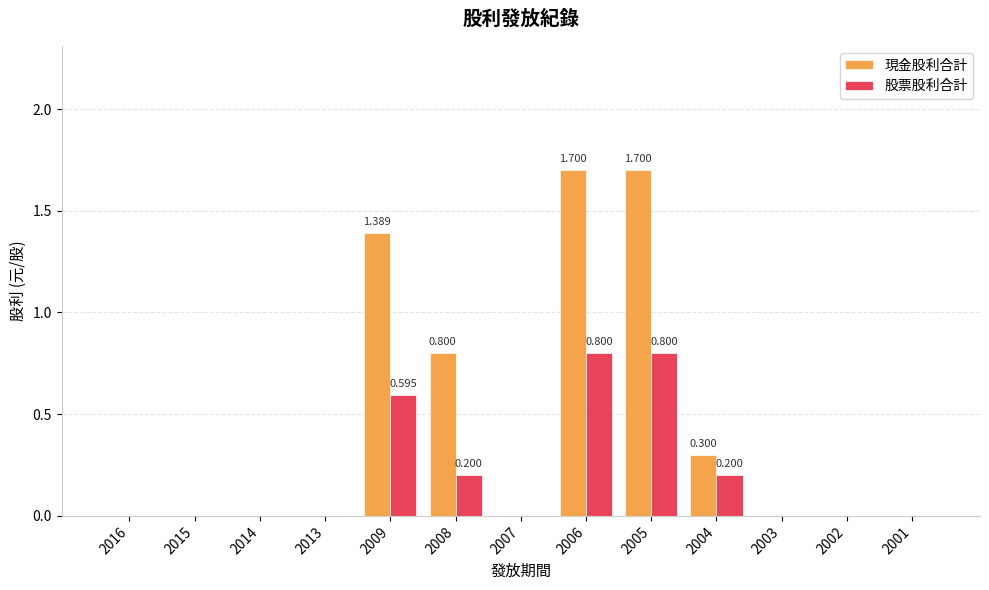

Reading left to right, list all the values displayed in this chart.

現金股利合計: 2016=0.0	2015=0.0	2014=0.0	2013=0.0	2009=1.4	2008=0.8	2007=0.0	2006=1.7	2005=1.7	2004=0.3	2003=0.0	2002=0.0	2001=0.0
股票股利合計: 2016=0.0	2015=0.0	2014=0.0	2013=0.0	2009=0.6	2008=0.2	2007=0.0	2006=0.8	2005=0.8	2004=0.2	2003=0.0	2002=0.0	2001=0.0